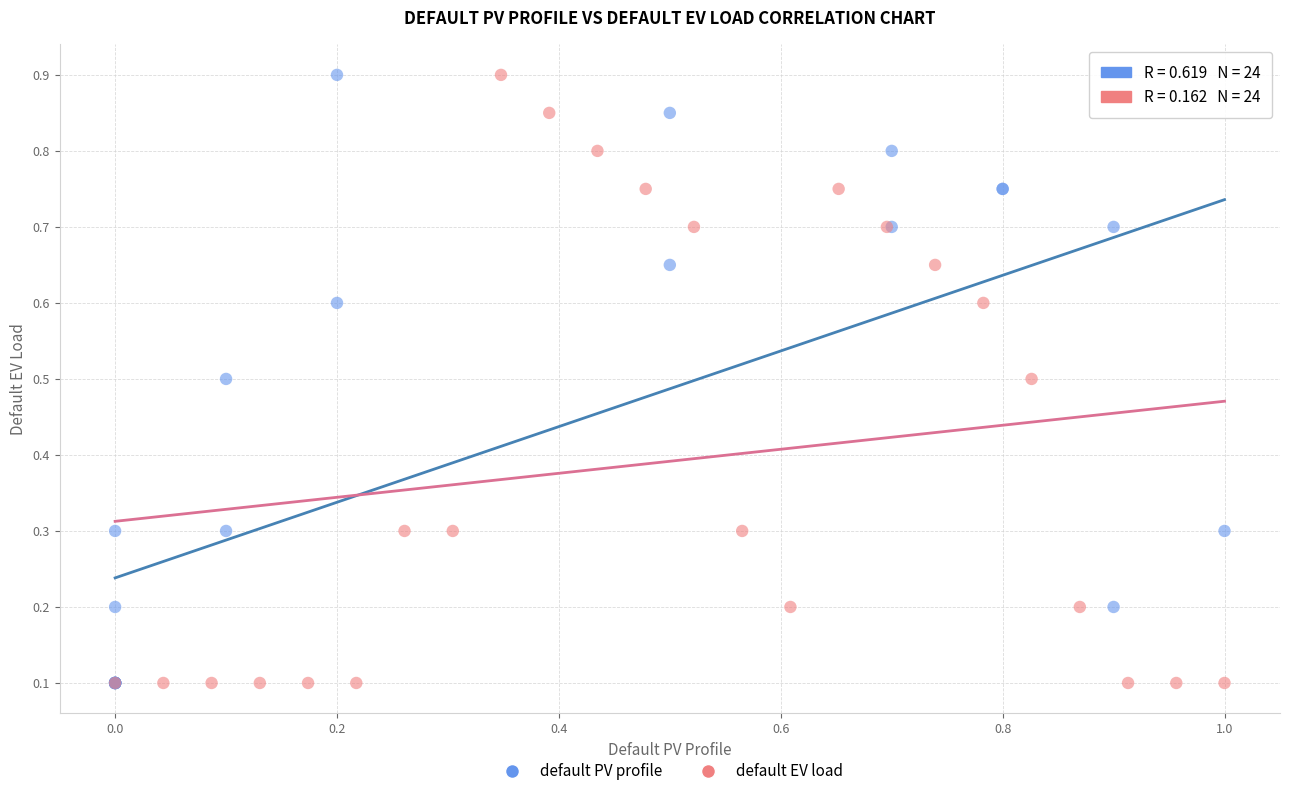

What are all the series names shown in the legend?

default PV profile, default EV load